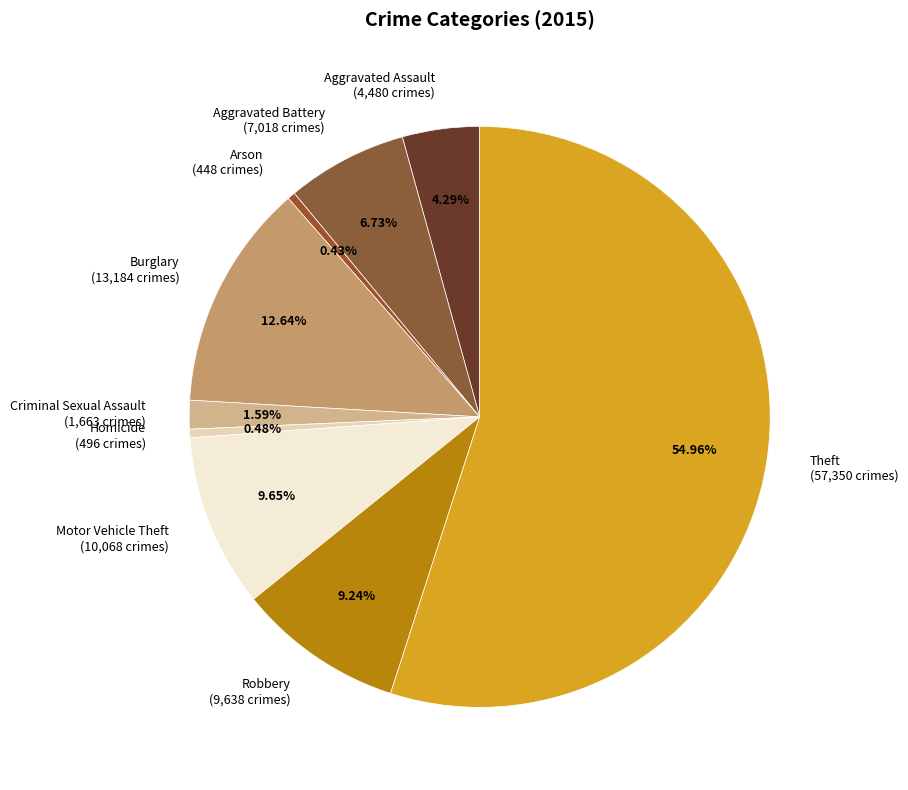

How much of the chart is everything except Homicide?

99.5%